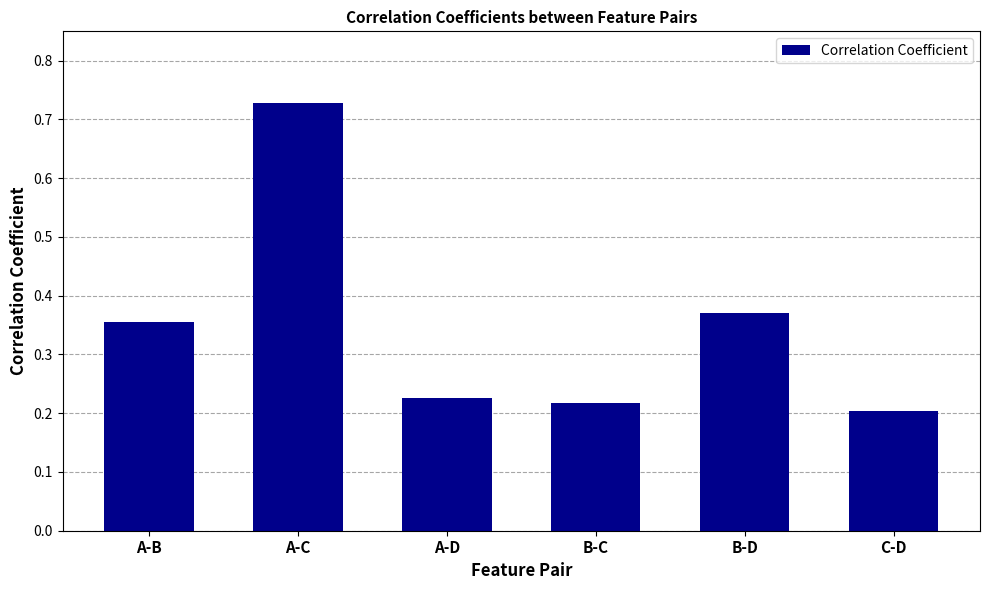

What position from the left is A-D?

3